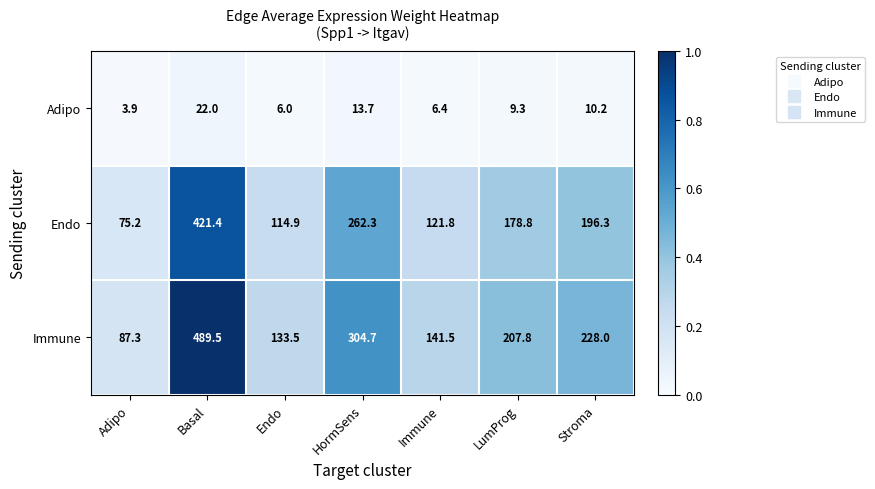

What is the total value across all series at Adipo?

166.4